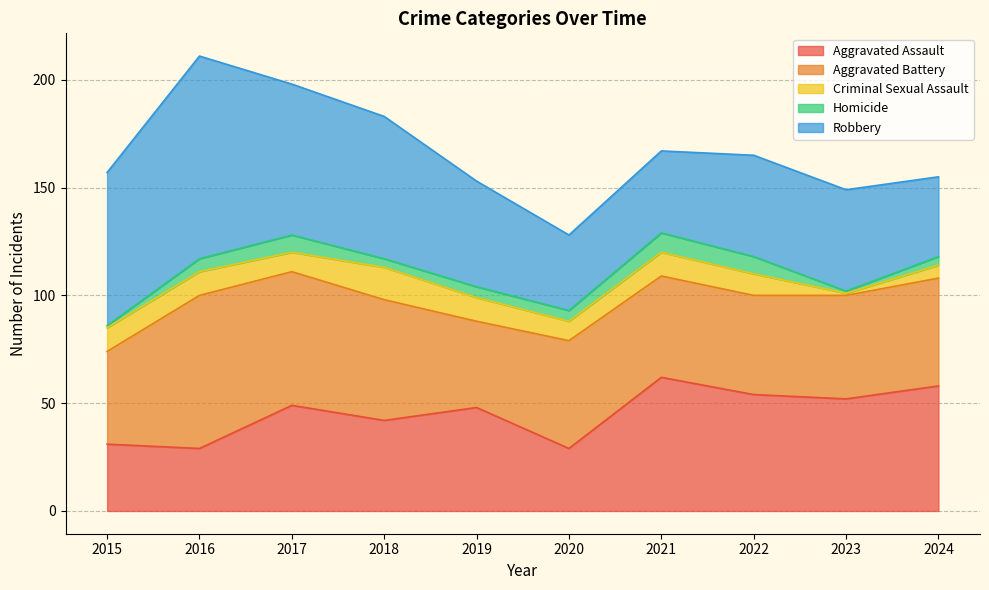

Is the value of Criminal Sexual Assault at 2021 greater than the value of Robbery at 2019?

No